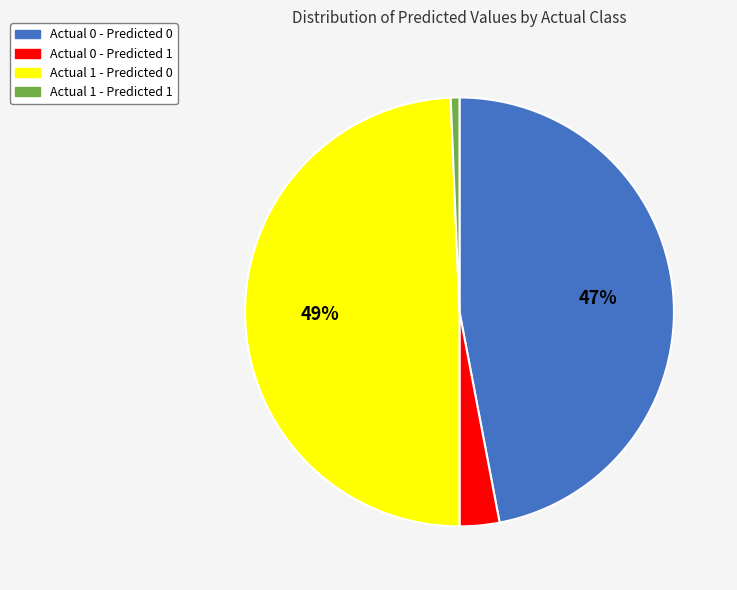

To the nearest percent, what percentage of the pie is Actual 1 - Predicted 0?

49%